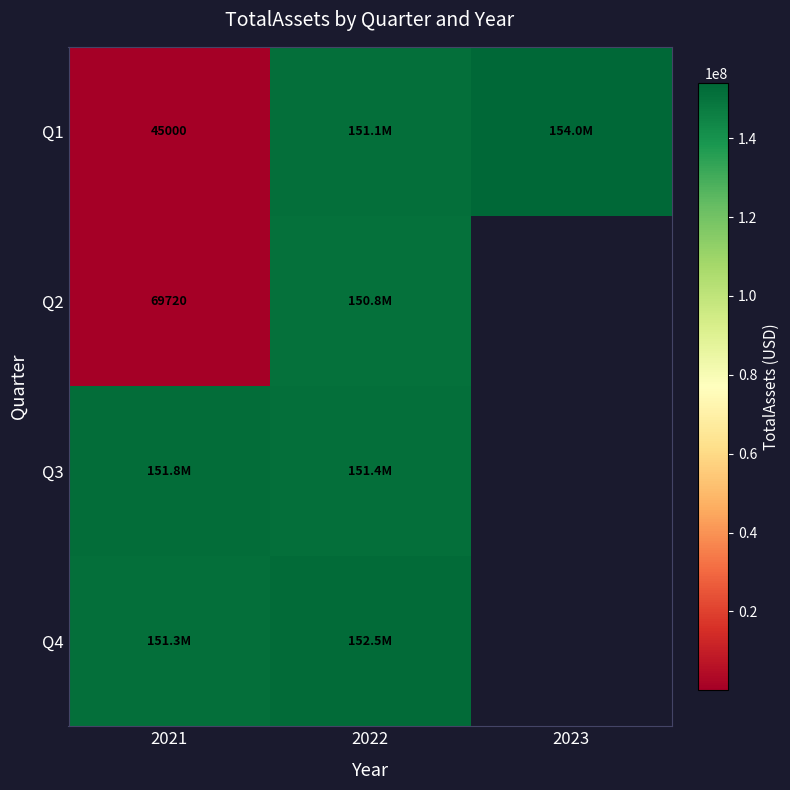

Is it true that Q1 equals 45000 at 2021?

True